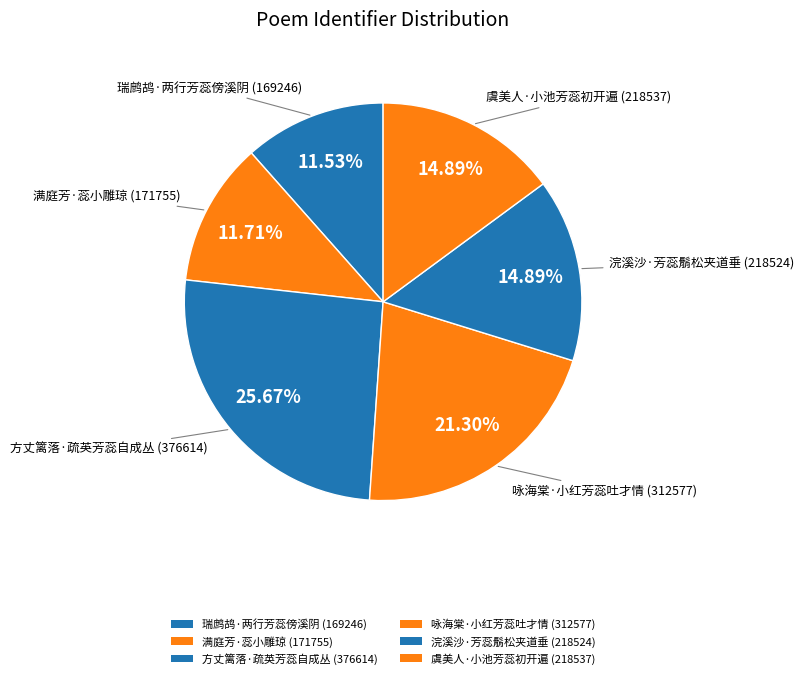

Is there a majority slice in this chart?

No